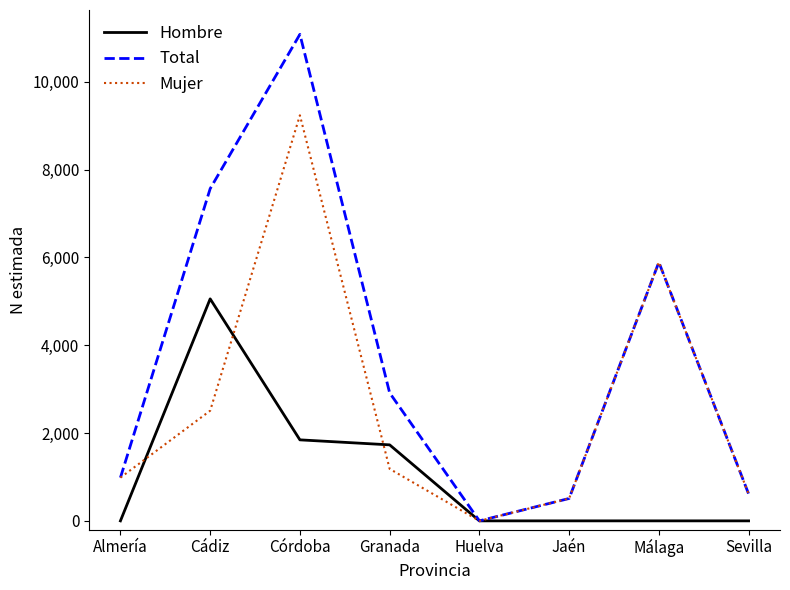

True or false: Hombre and Mujer cross at least once.

True